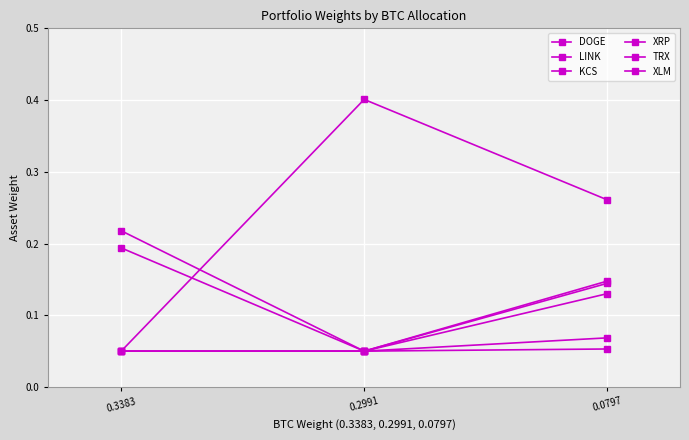

How many lines are shown in the chart?

6